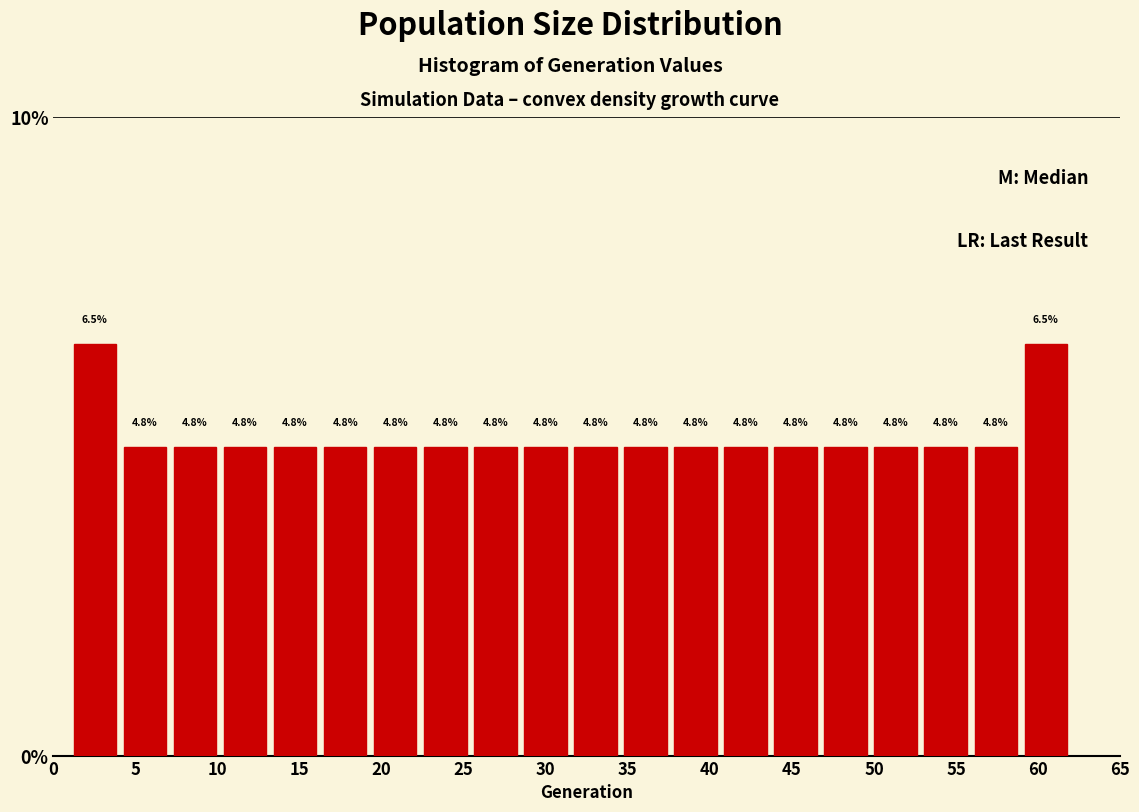

What is the height of the bar covering 37.60 to 40.65 on the x-axis? The bar edges are not printed on the chart, so give them approximately, as read against the axis.

4.8